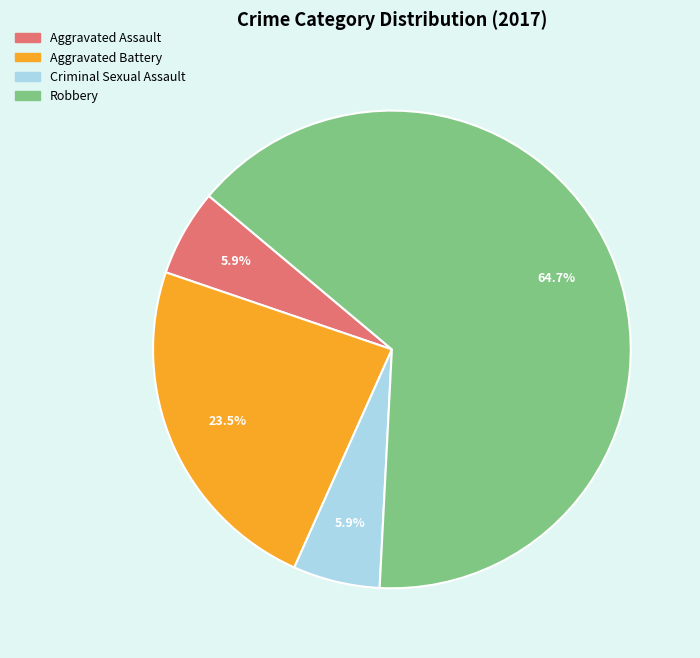

What percentage do Aggravated Battery and Aggravated Assault together represent?

29.4%